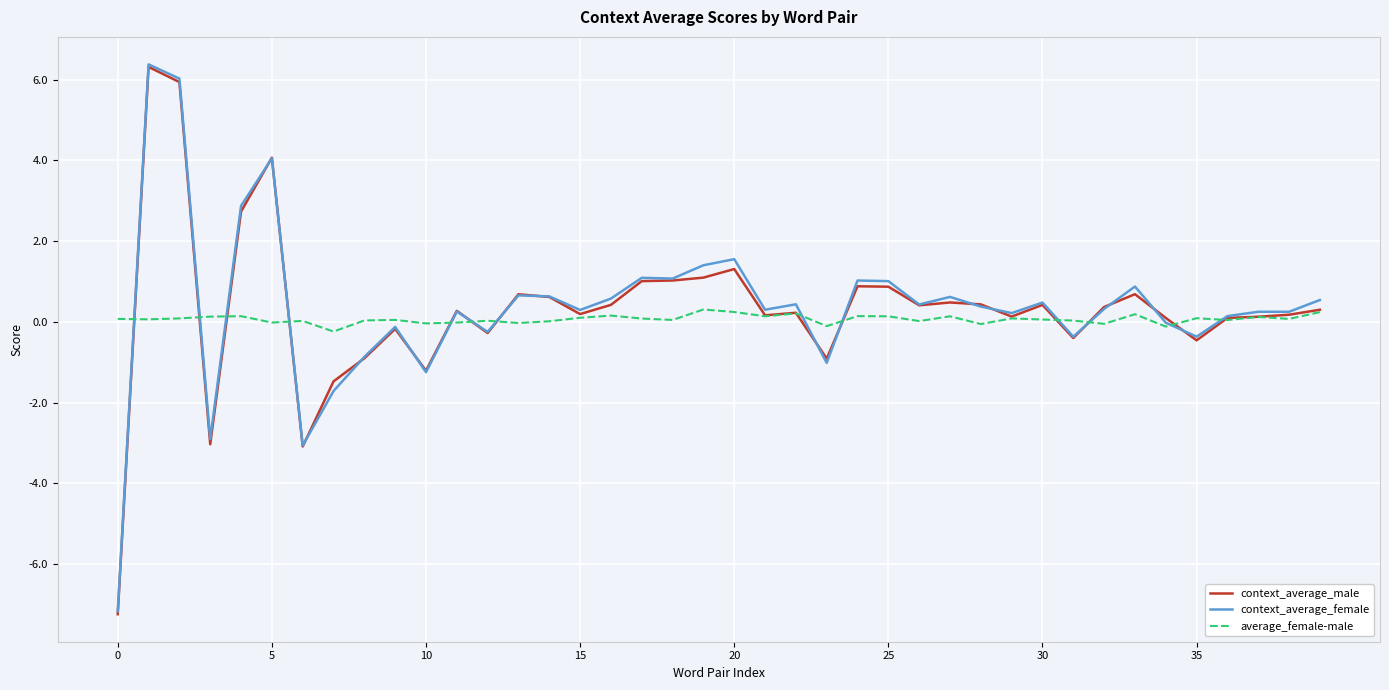

What are all the series names shown in the legend?

context_average_male, context_average_female, average_female-male